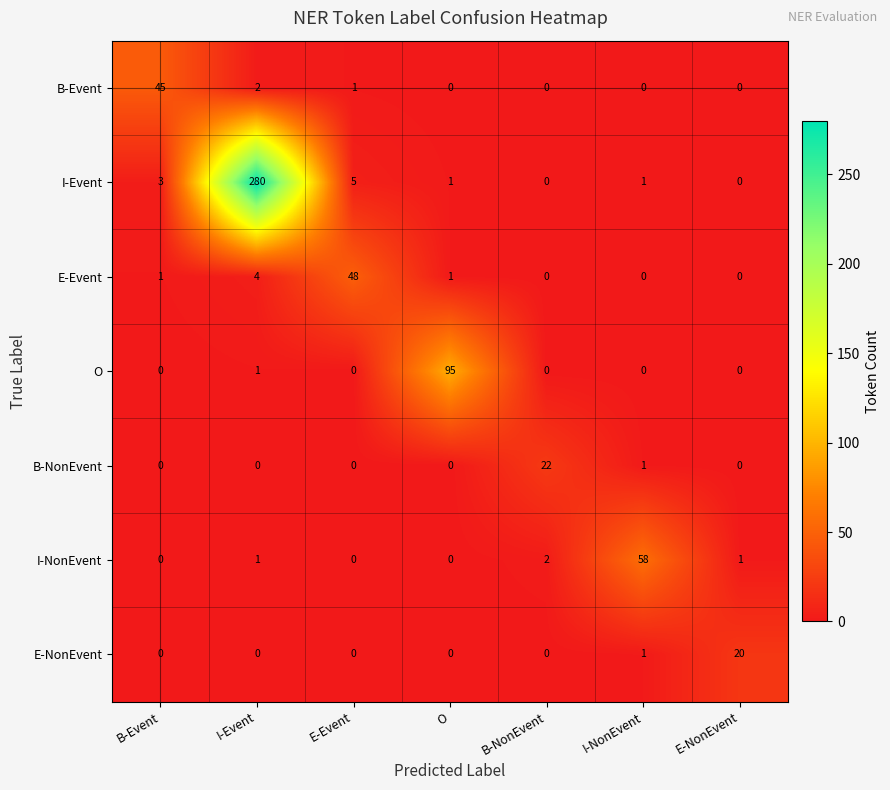

What is the maximum value for B-Event?

45